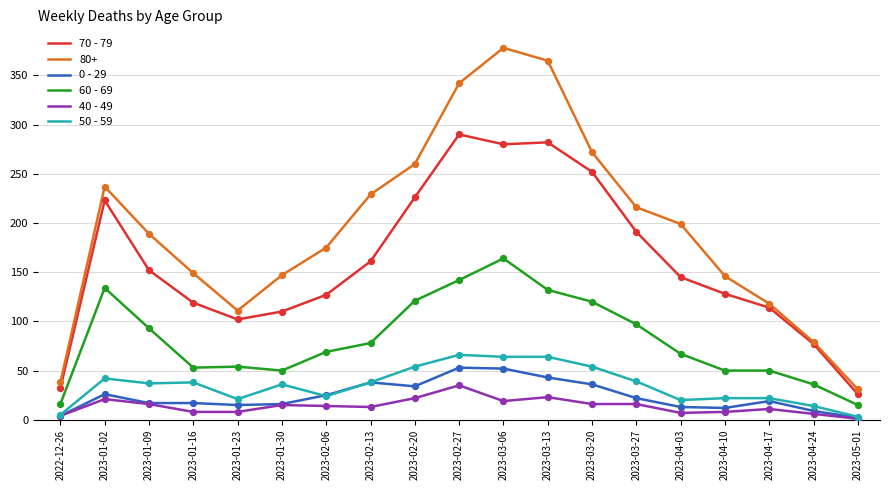

Between 2023-02-06 and 2023-03-20, which series saw the biggest shift?

70 - 79